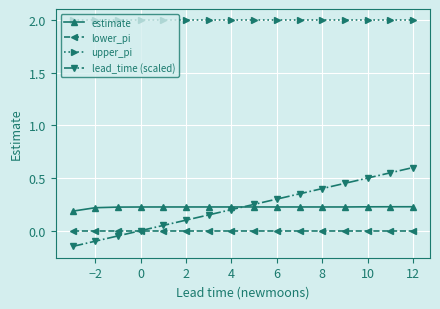

True or false: upper_pi and lead_time (scaled) cross at least once.

False